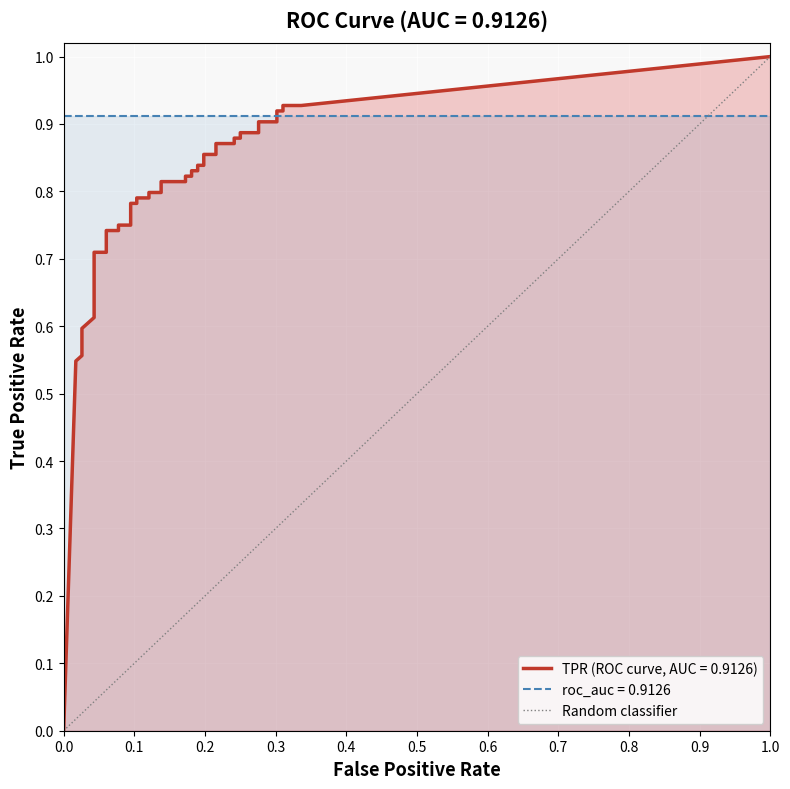

True or false: tpr and fpr cross at least once.

False